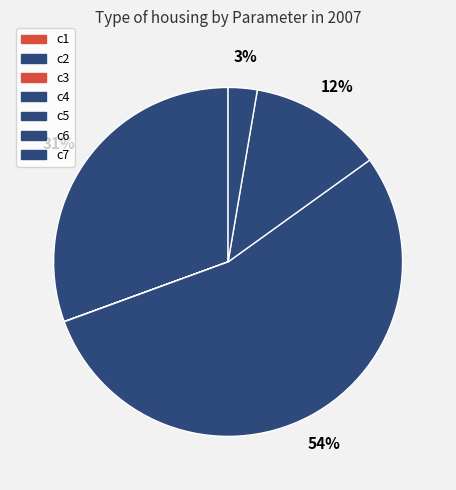

To the nearest percent, what portion does c2 represent?

31%